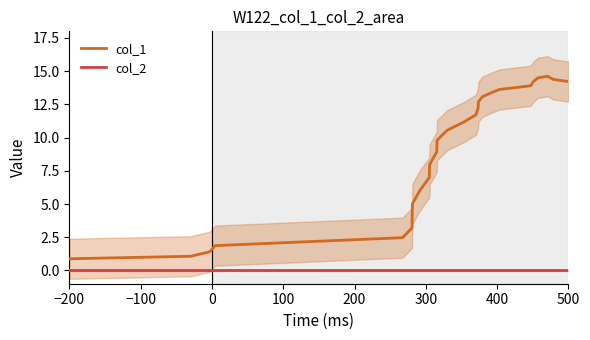

Reading left to right, what are all the values shown in this chart?

col_1: 0.9	1.1	1.4	1.9	2.5	3.2	4.1	5.0	6.0	7.0	8.0	8.9	9.8	10.5	11.2	11.7	12.2	12.7	13.1	13.4	13.6	13.9	14.2	14.5	14.6	14.6	14.4	14.3	14.2	14.3
col_2: 0.0	0.0	0.0	0.0	0.0	0.0	0.0	0.0	0.0	0.0	0.0	0.0	0.0	0.0	0.0	0.0	0.0	0.0	0.0	0.0	0.0	0.0	0.0	0.0	0.0	0.0	0.0	0.0	0.0	0.0